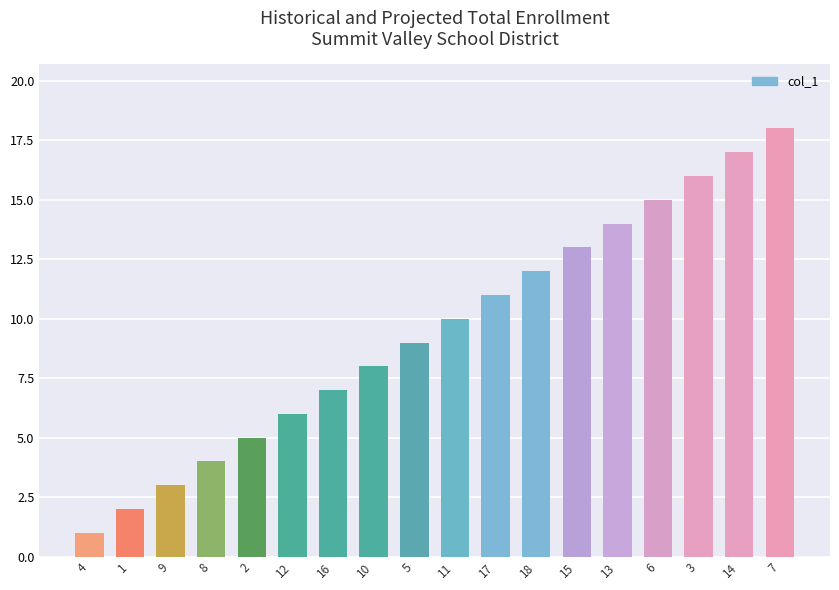

What is the sum of all values?

171